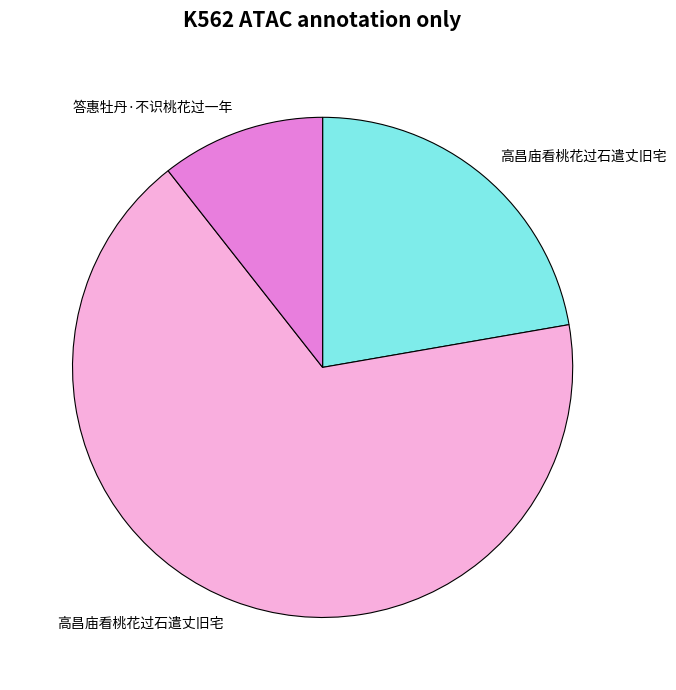

Is there a majority slice in this chart?

Yes